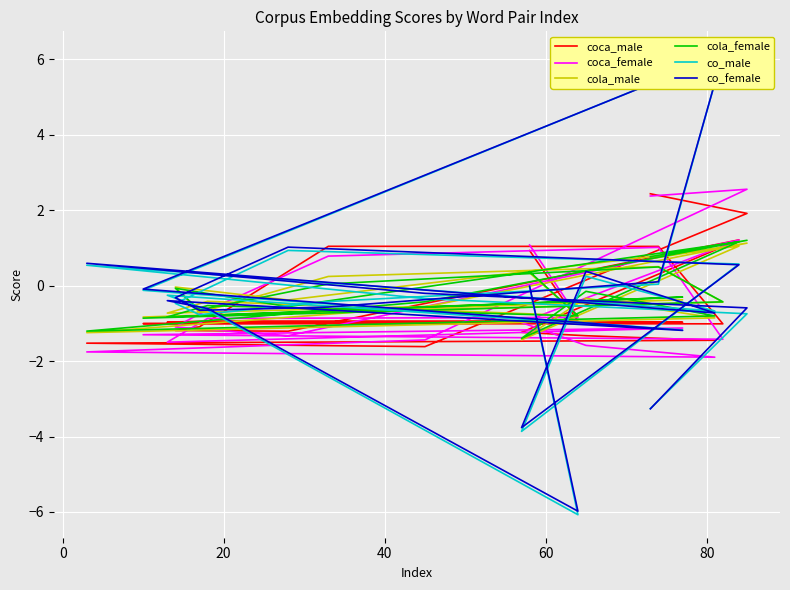

Where do coca_female and cola_male first cross each other?

0 and 20